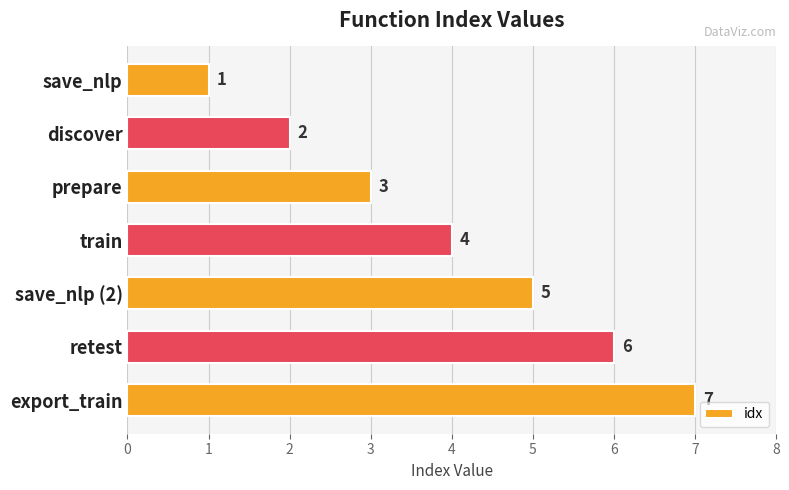

How many values are between 2 and 6?

5